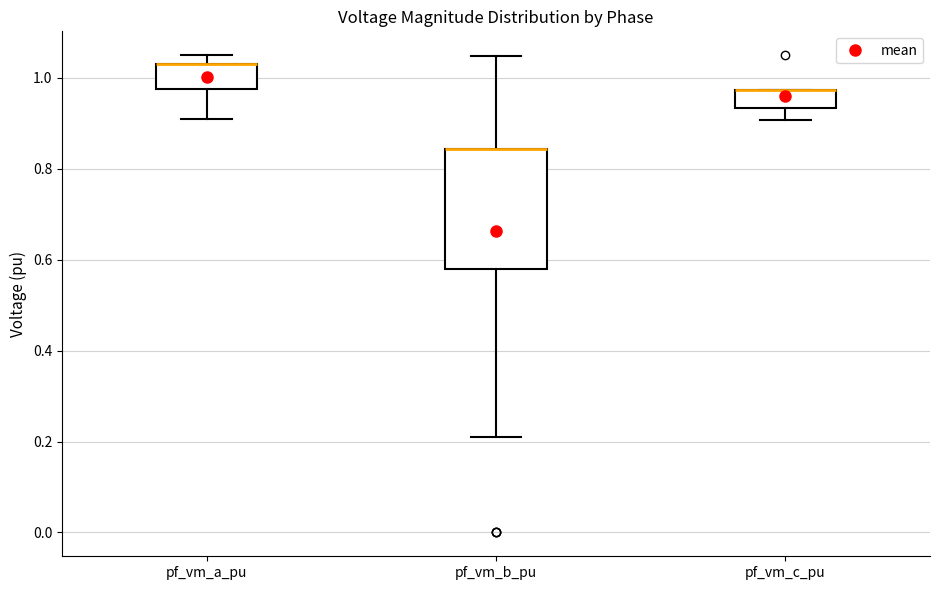

Reading left to right, transcribe this box plot: for each box, give where its median line is, the range the box spans, and where its two whiskers end, as read against the y-axis. The values are not printed on the chart, so give them approximately, as read against the axis.

pf_vm_a_pu: median 1.04 (drawn on the box's upper edge), box 0.98 to 1.04, whiskers 0.90 to 1.04 (just above the box's upper edge)
pf_vm_b_pu: median 0.84 (drawn on the box's upper edge), box 0.58 to 0.84, whiskers 0.22 to 1.04
pf_vm_c_pu: median 0.98 (drawn on the box's upper edge), box 0.94 to 0.98, whiskers 0.90 to 0.98